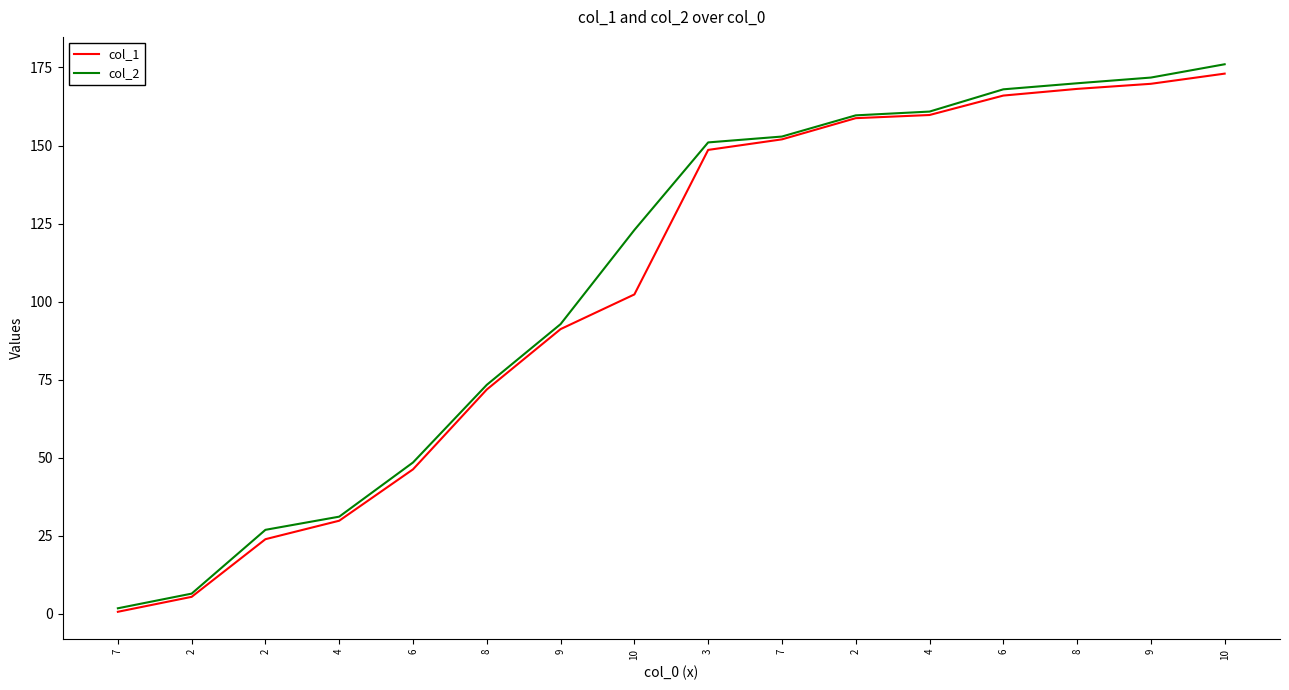

Read the col_2 value at 6.

48.4